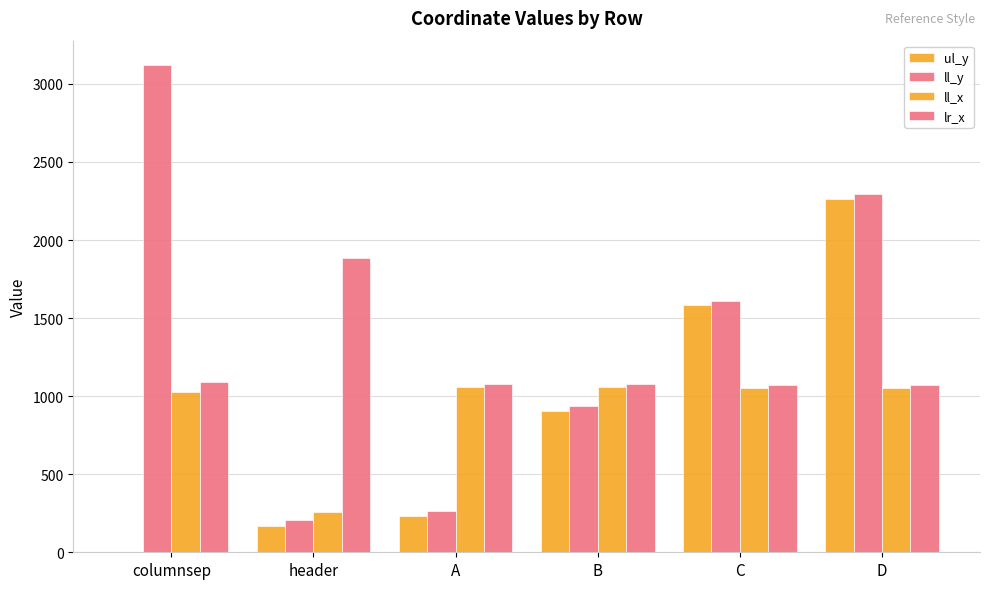

Reading right to left, what are all the values shown in this chart?

ul_y: 2265	1583	908	235	170	0
ll_y: 2292	1611	934	263	206	3121
ll_x: 1051	1051	1056	1057	257	1026
lr_x: 1072	1072	1075	1080	1885	1089